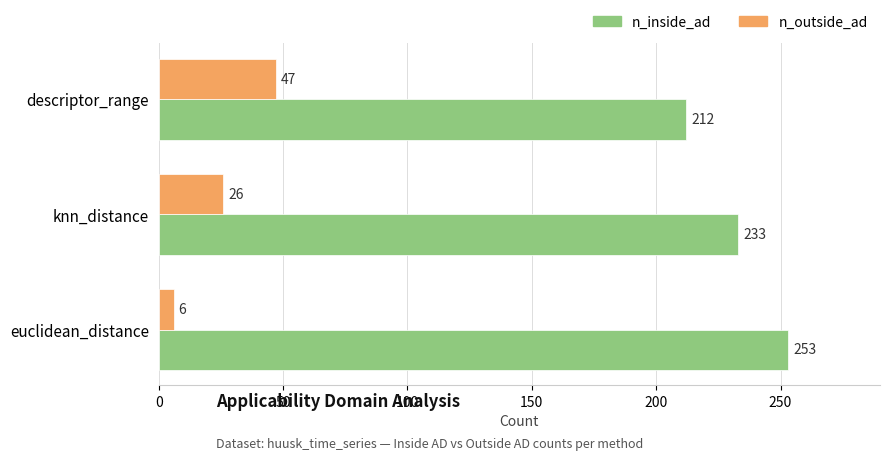

What is the total value across all series at descriptor_range?

259